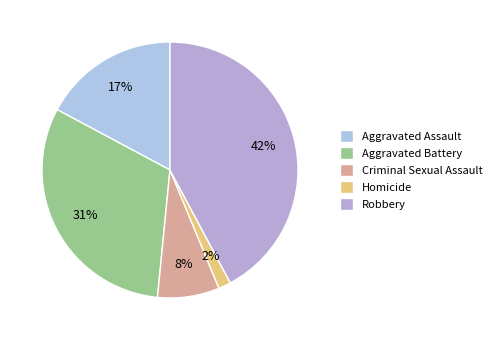

The Aggravated Assault slice represents 17% of the pie. True or false?

True